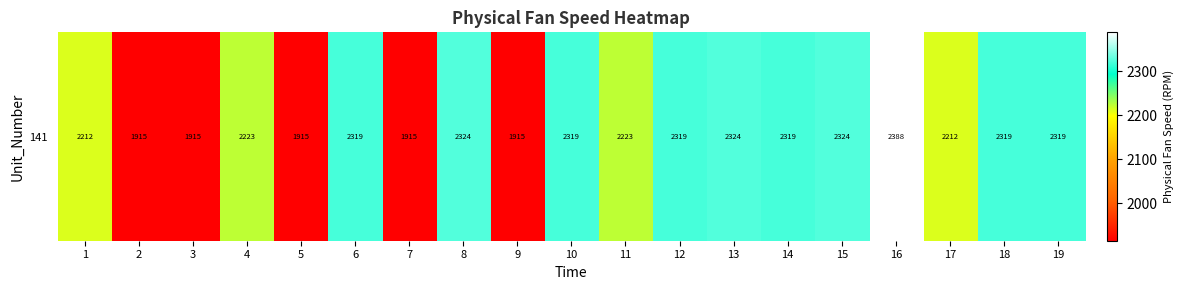

Reading right to left, list all the values displayed in this chart.

2318.9	2318.9	2211.8	2388.1	2323.9	2318.8	2323.9	2318.9	2222.8	2318.9	1915.2	2323.9	1915.2	2318.9	1915.3	2222.9	1915.2	1915.3	2211.9